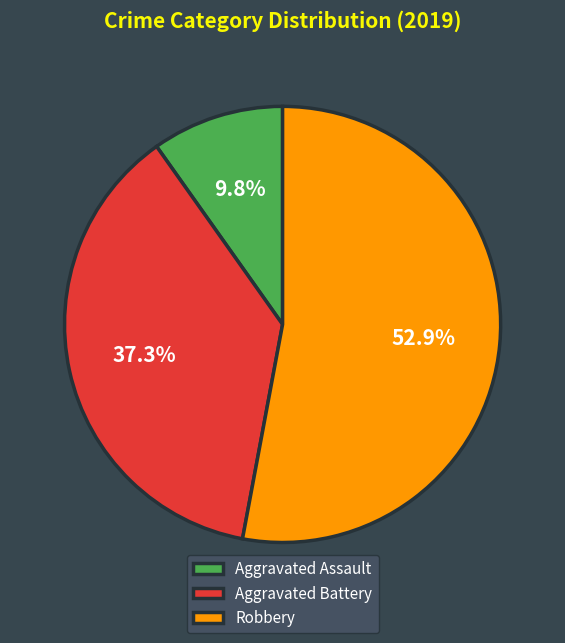

To the nearest percent, what percentage of the pie is Aggravated Assault?

10%